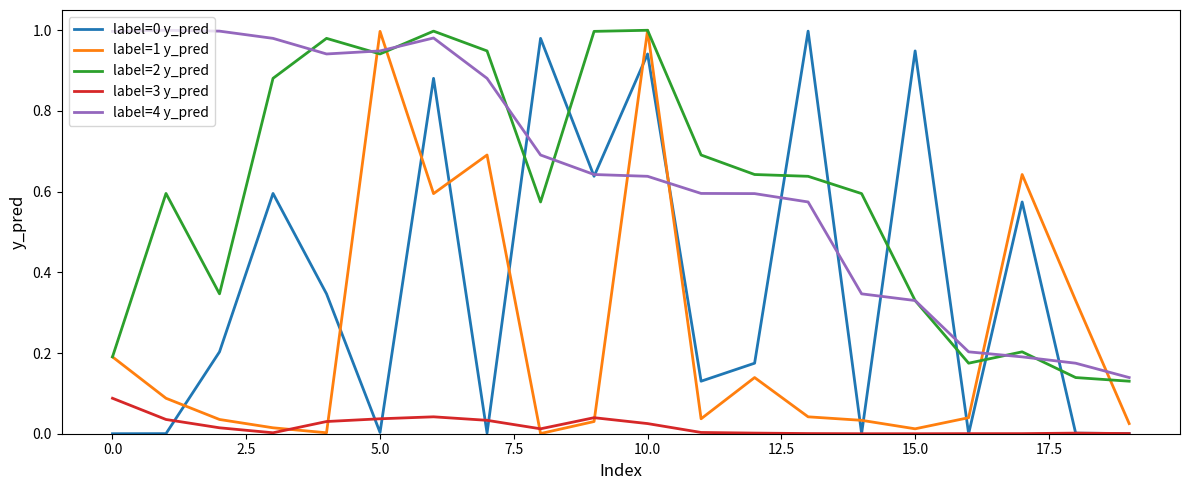

True or false: label=0 y_pred and label=2 y_pred cross at least once.

True